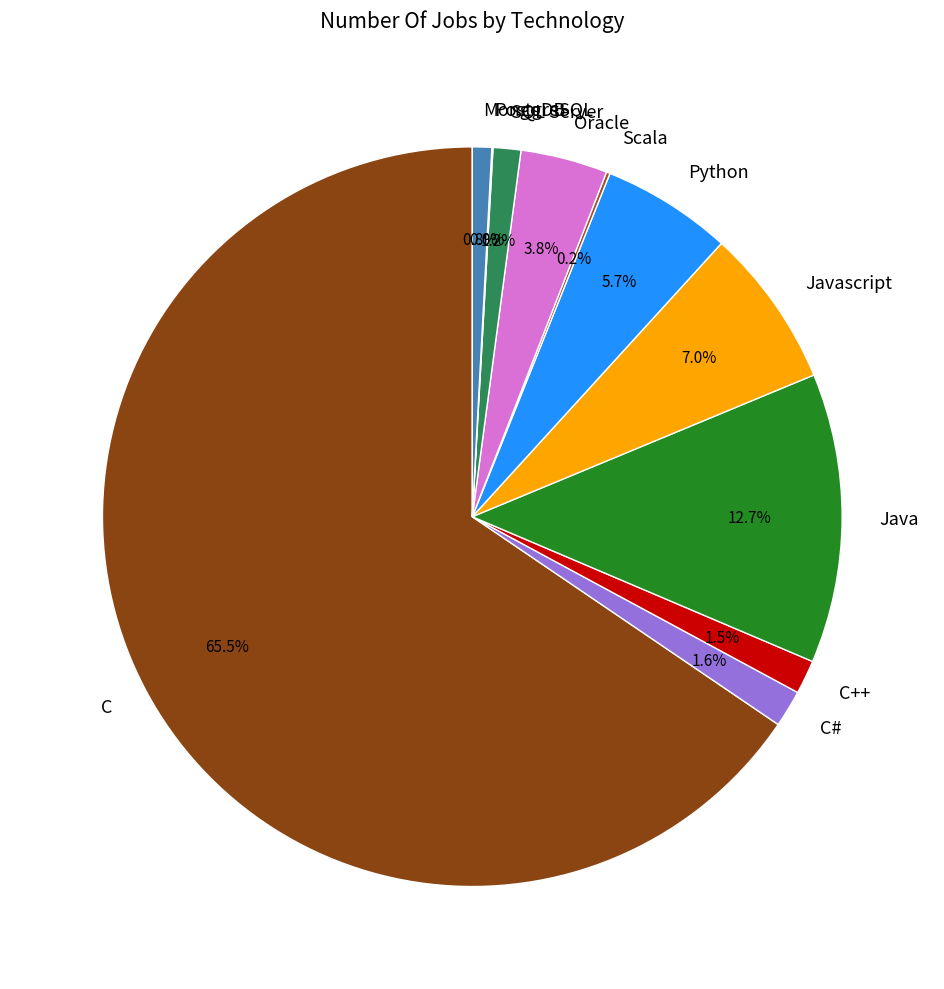

Between C and Java, which is larger?

C